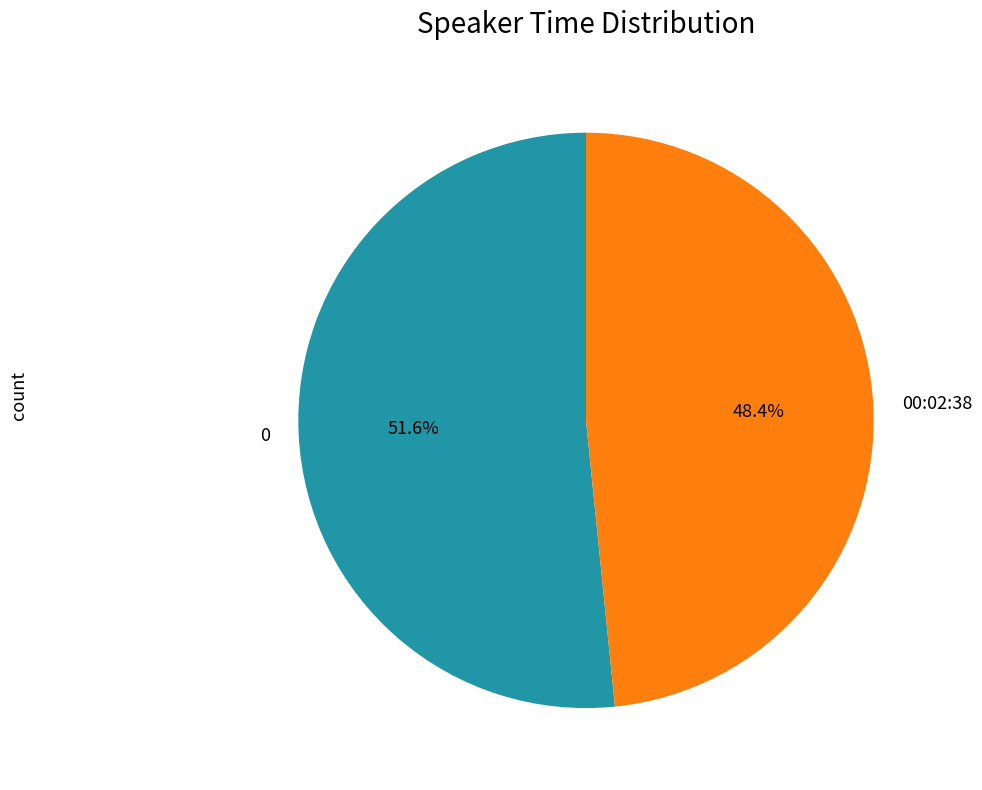

Rank the categories by value from highest to lowest.

0, 00:02:38